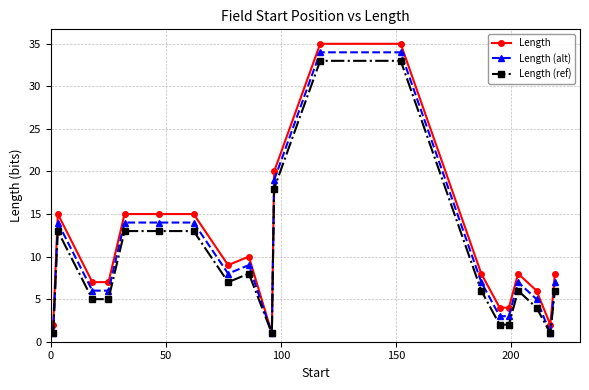

True or false: Length has more than 0 points higher than both neighbors.

True